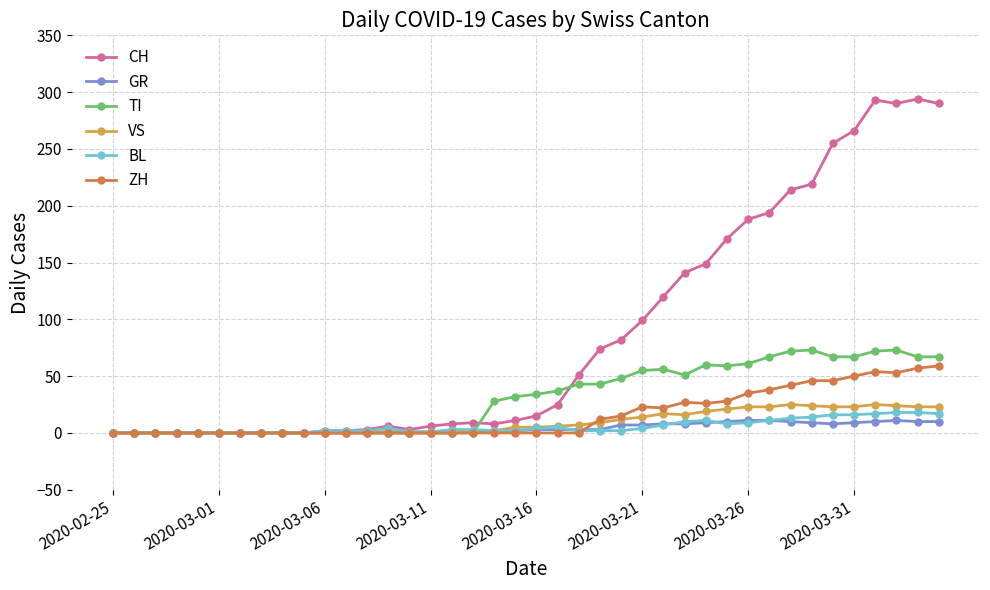

True or false: BL has more than 2 points higher than both neighbors.

True